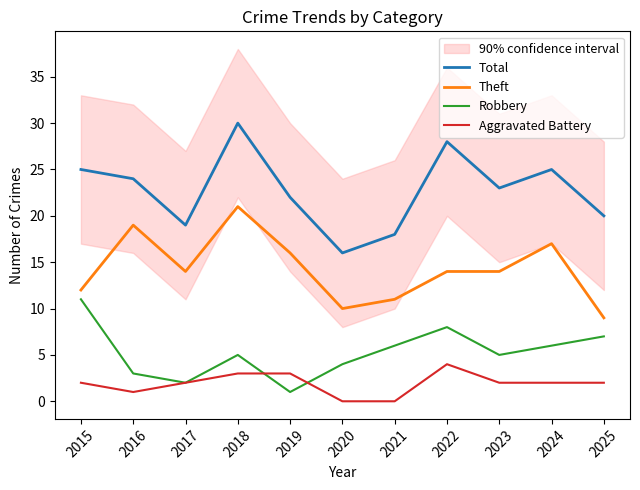

True or false: Robbery and Theft cross at least once.

False